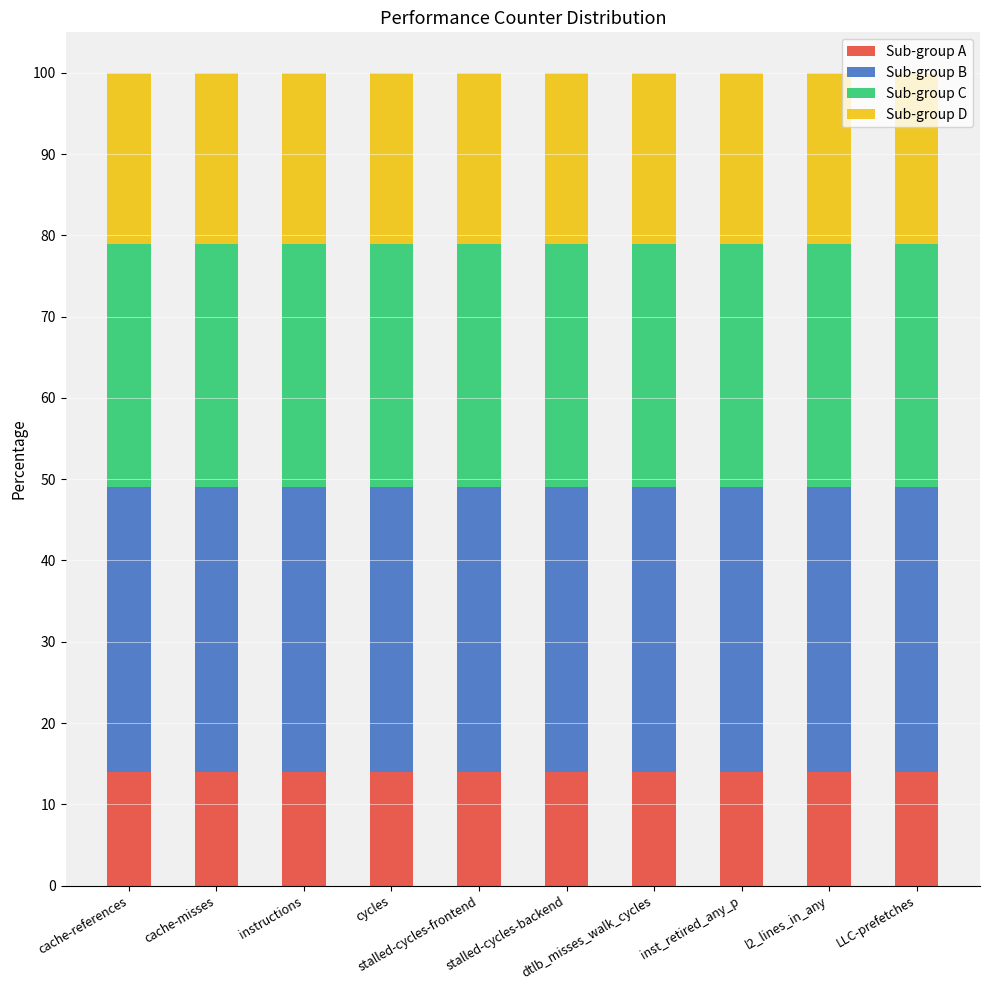

What is the highest value of the Sub-group A series?

14.0